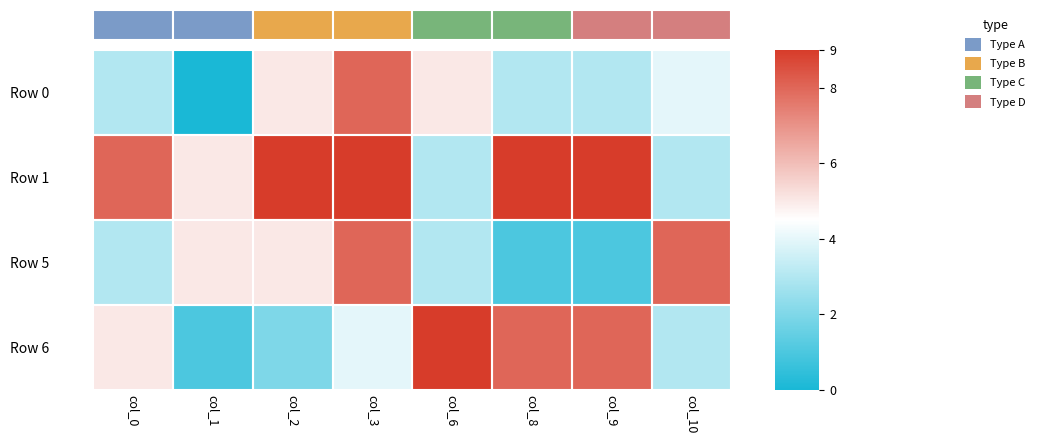

Which has a higher value, col_9 or col_0?

col_9